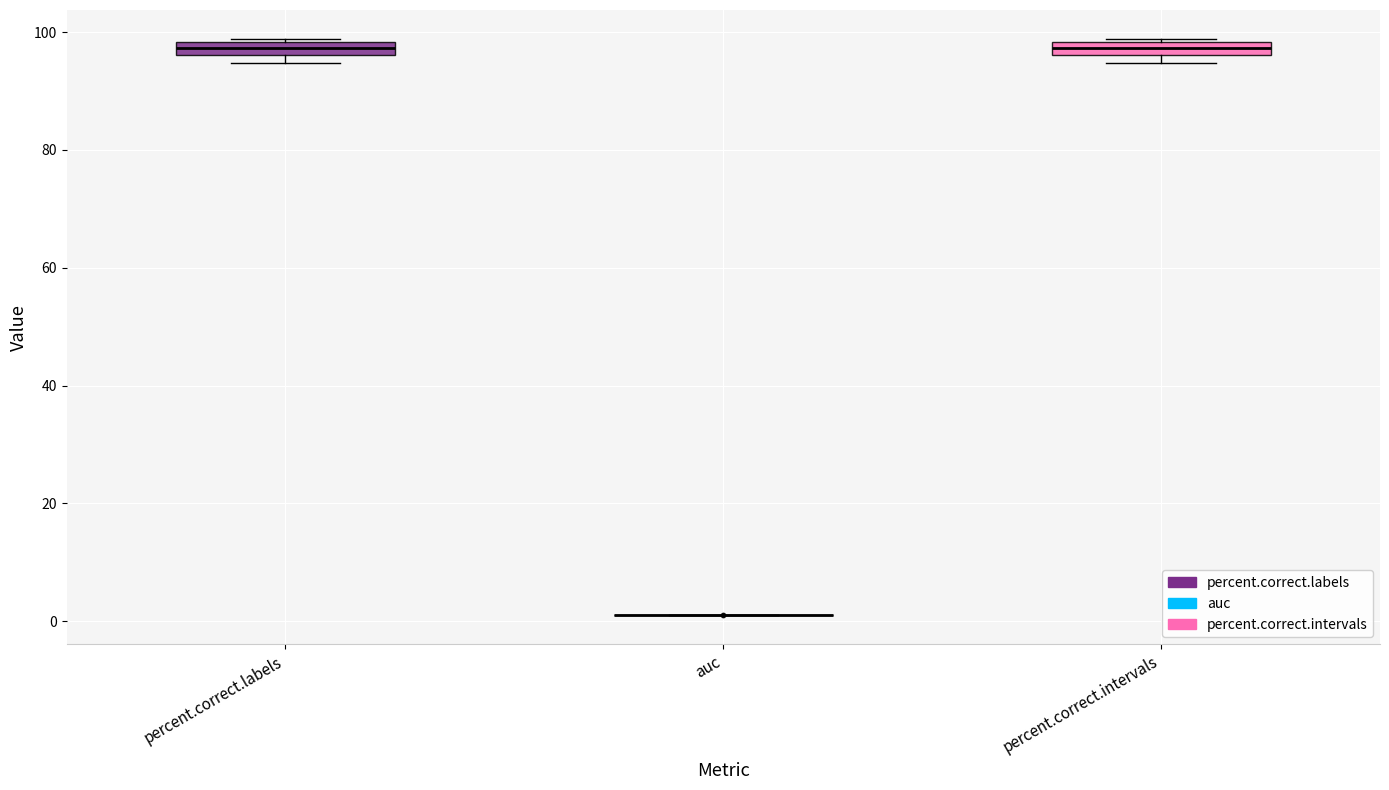

Where is the upper edge of the box for percent.correct.labels on the y-axis? The values are not printed on the chart, so give them approximately, as read against the axis.

98